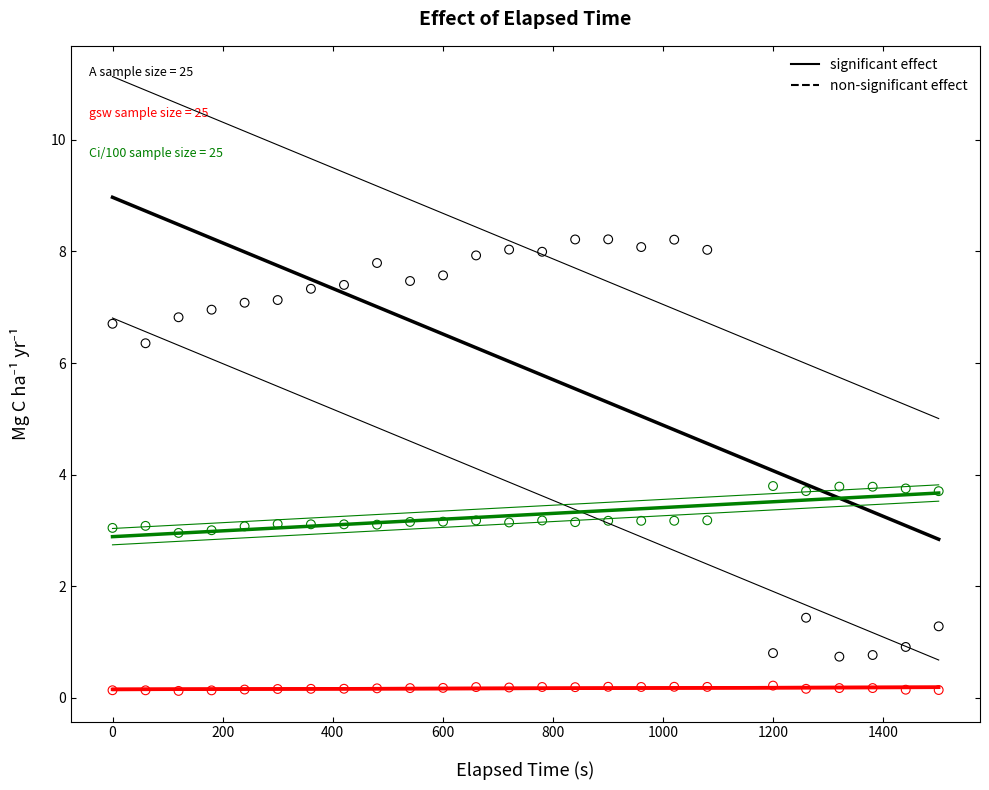

Across all data points, what is the range of Y values (max minus min)?

8.1